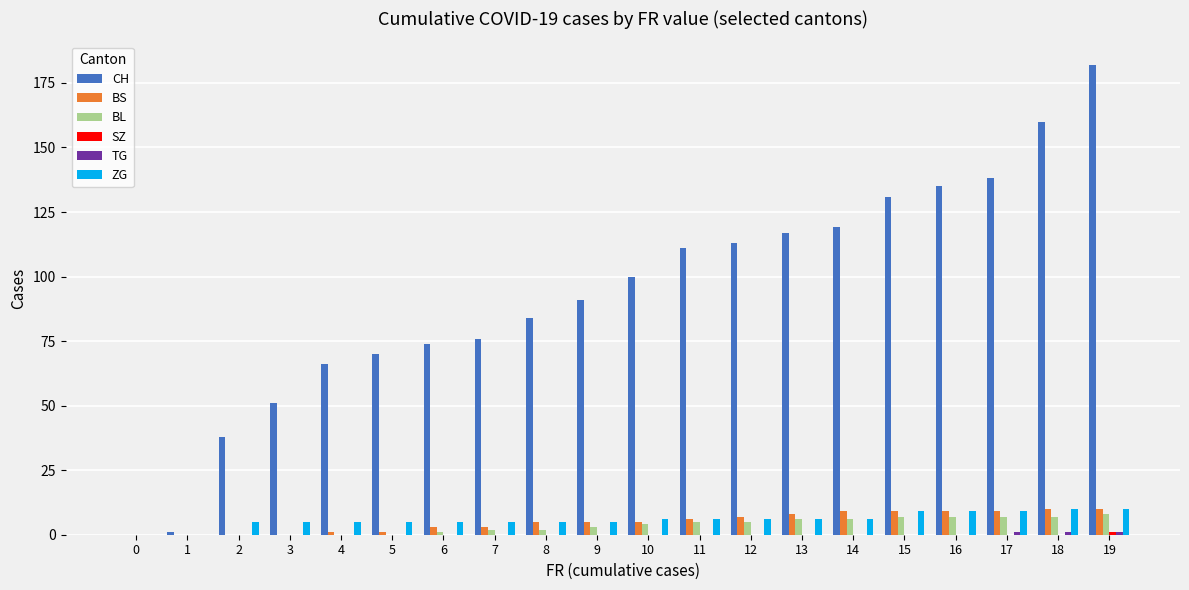

Which series changed the most between 9 and 11?

CH